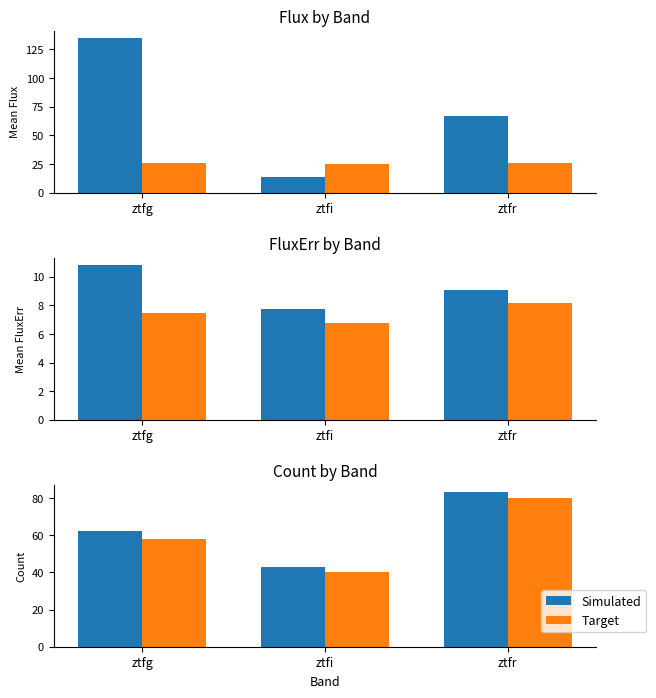

What is the minimum value for Target?

40